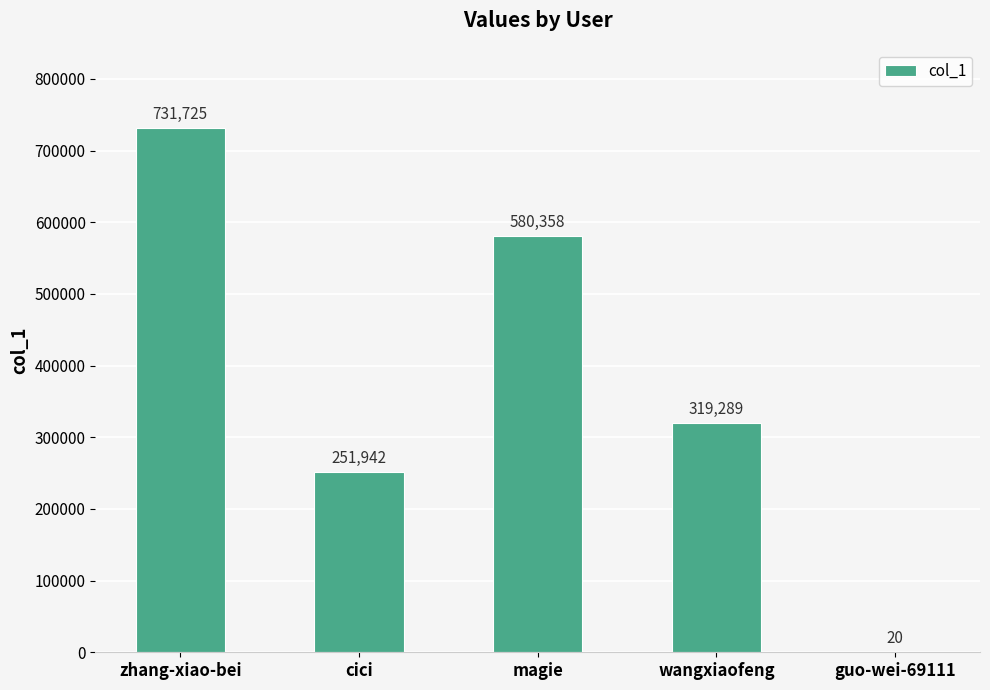

The value at magie is 167701. True or false?

False